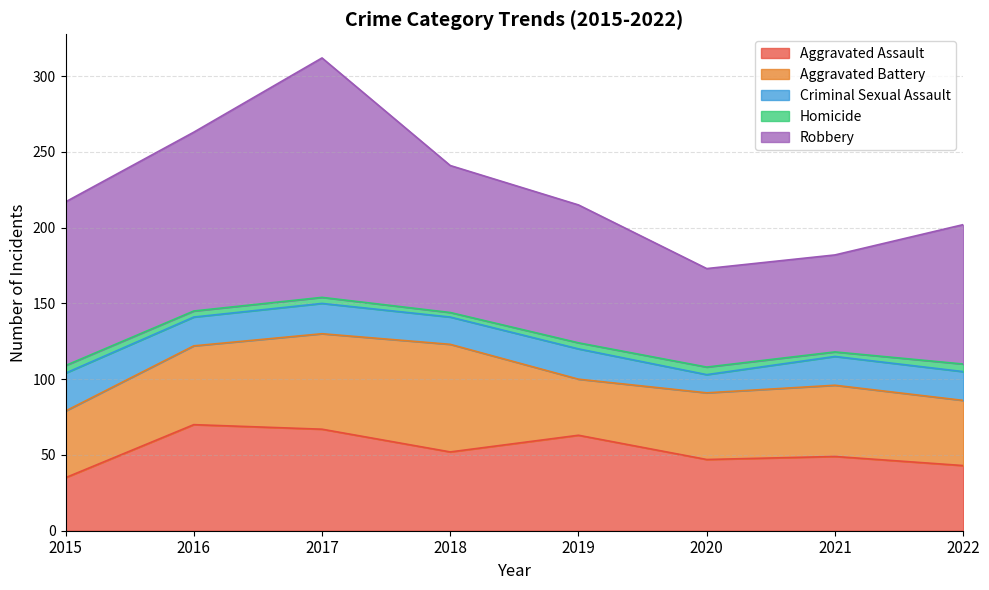

Read the Aggravated Assault value at 2018, to the nearest 10.

50